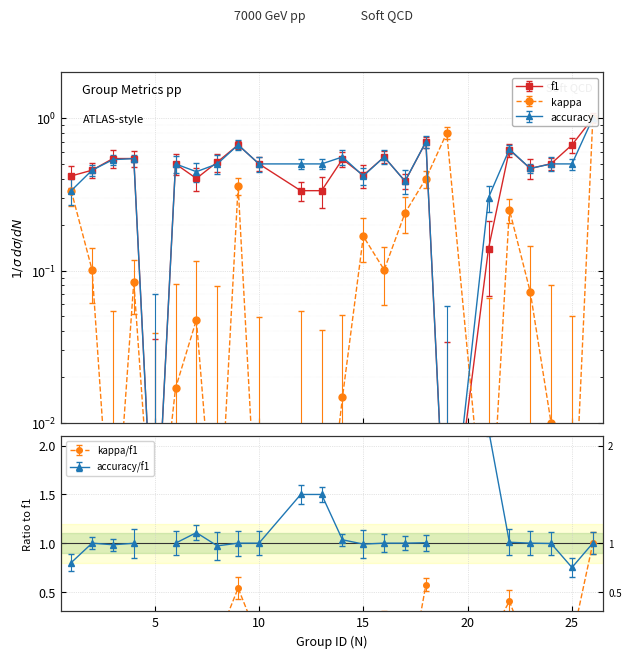

Where do f1 and accuracy first cross each other?

7 and 8